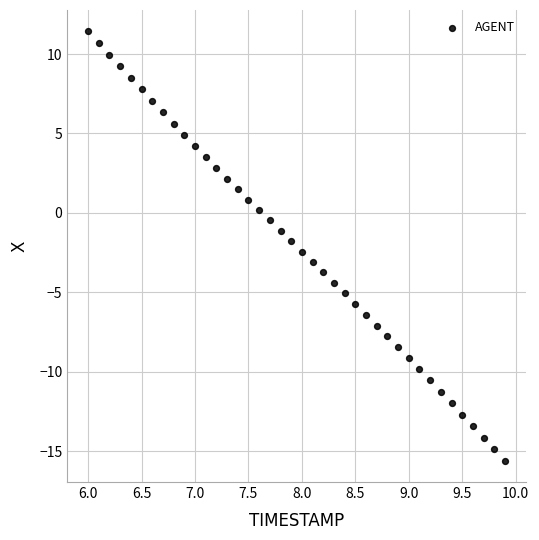

What is the range of Y values (max minus min)?

27.0